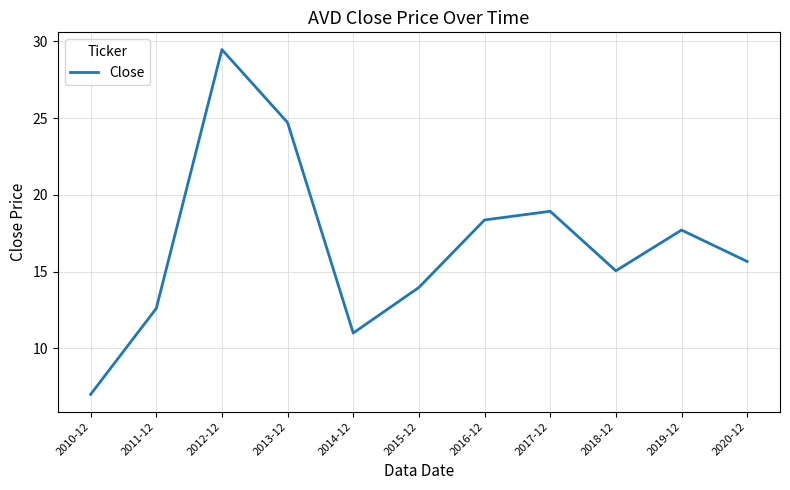

What is the approximate value at 2017-12?

18.9